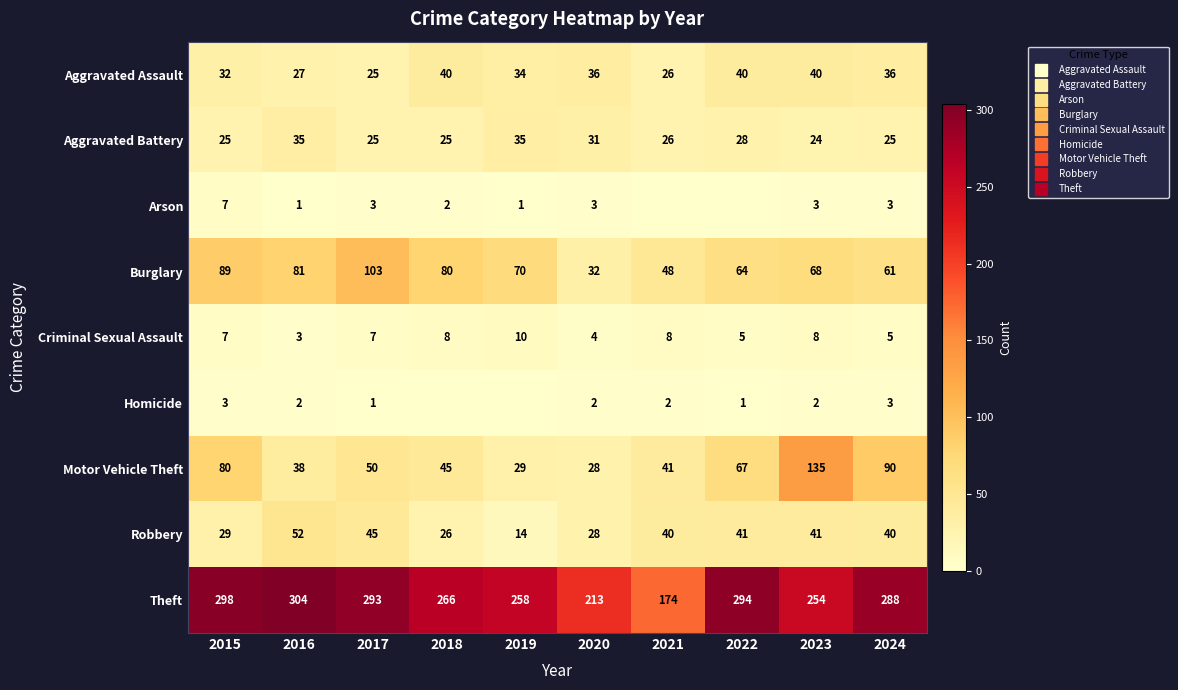

At which category is the sum across all series the highest?

2023